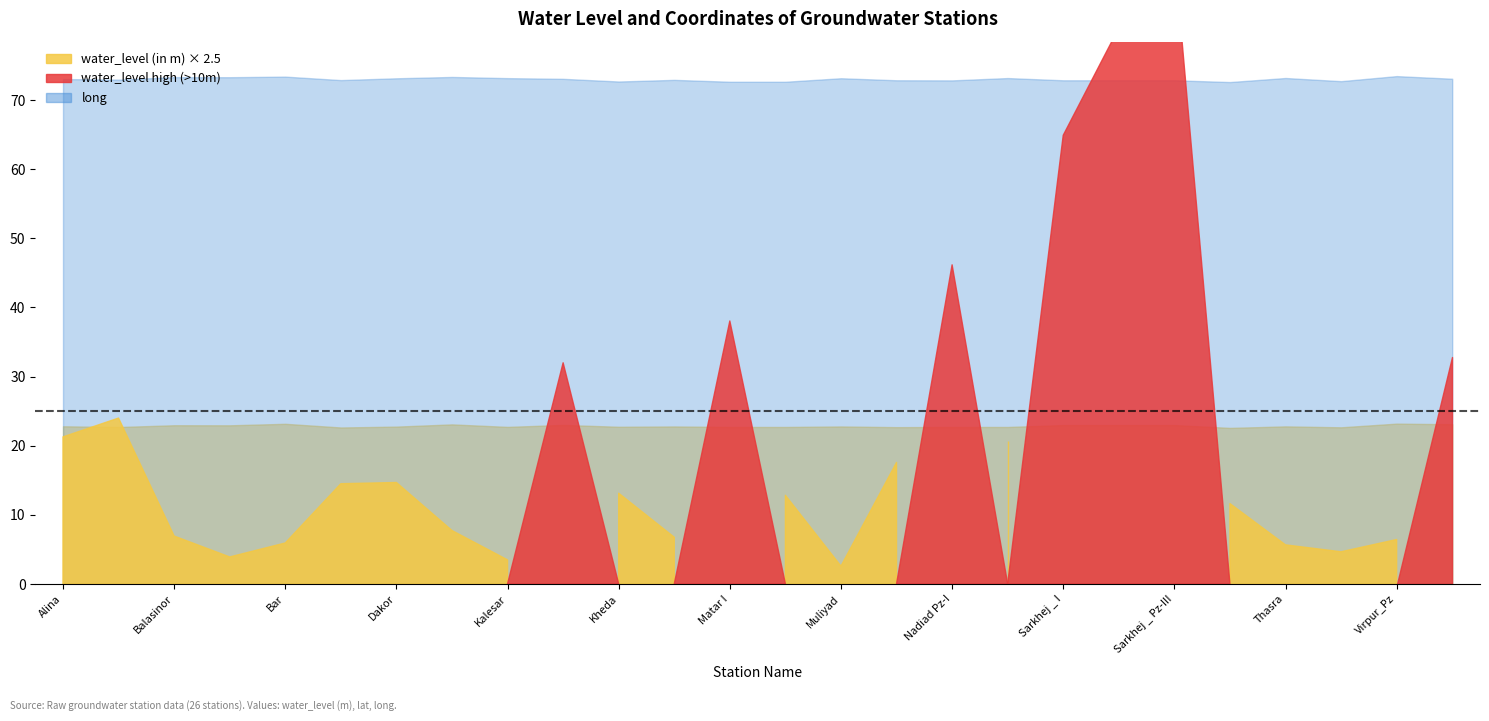

How many values in the water_level (in m) series are below 5?

11